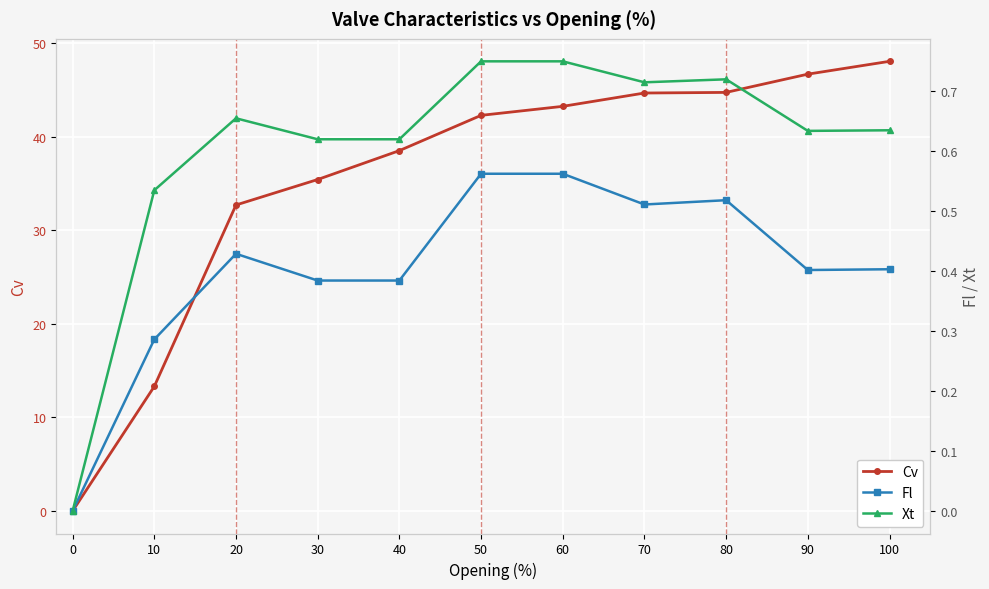

Count the number of data series in this chart.

3